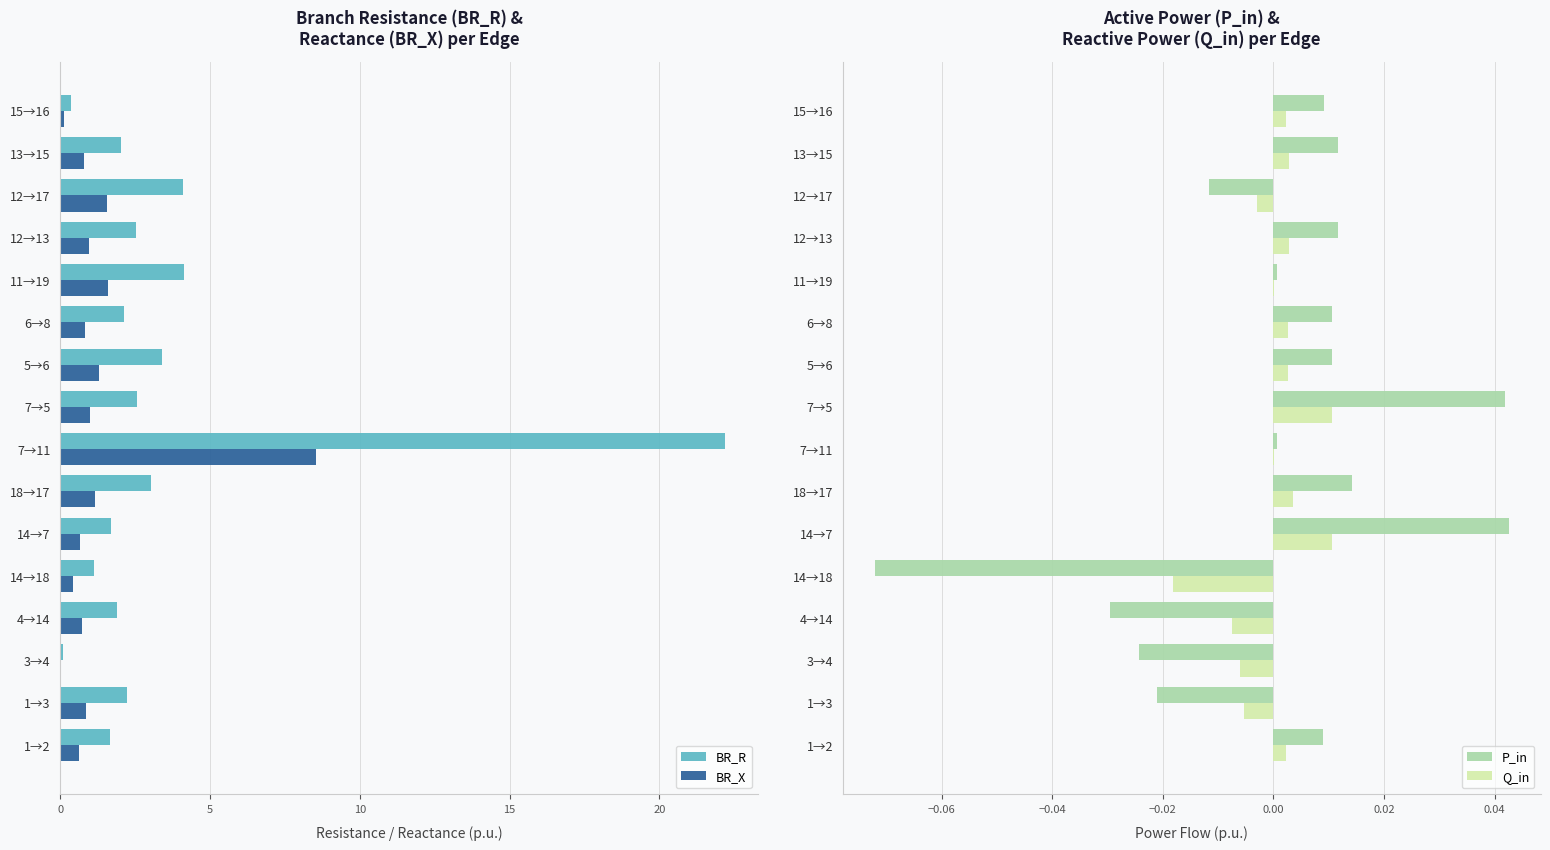

What is the approximate value of BR_R at 13→15?

2.0